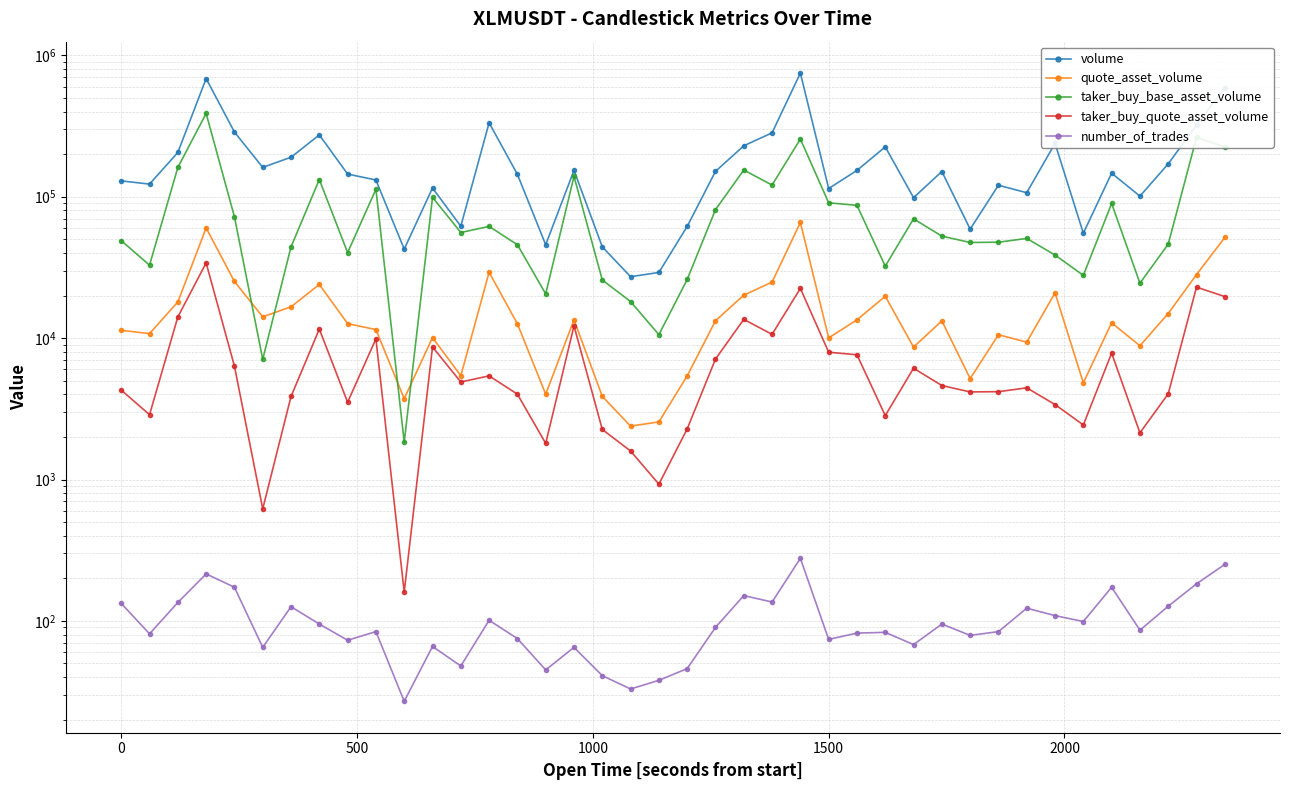

Which series has the largest total across all categories?

volume